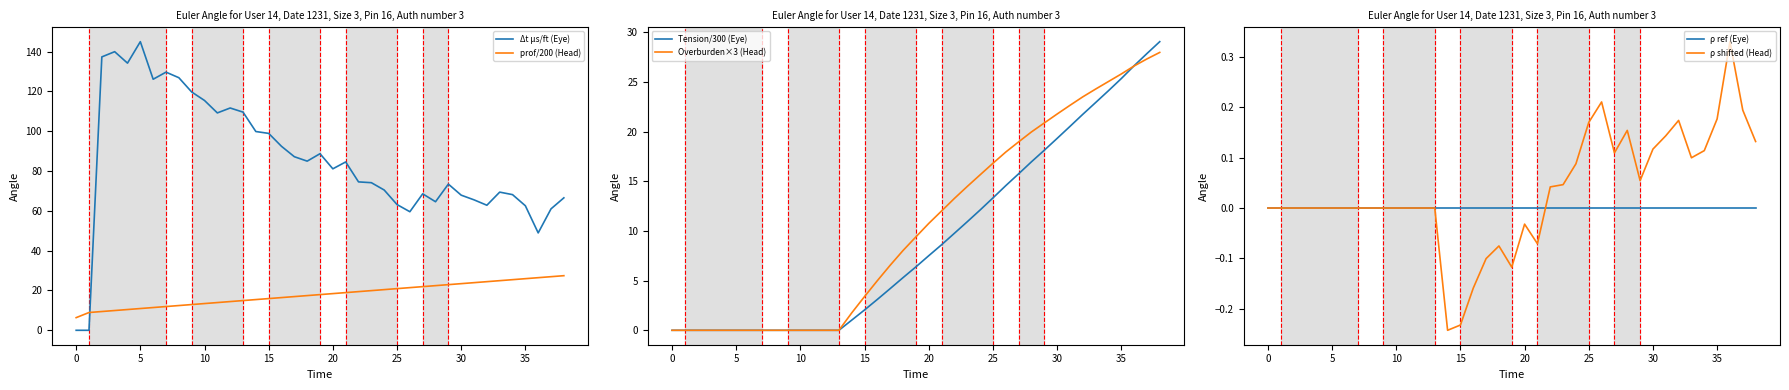

At how many categories does at least one series exceed 114?

9